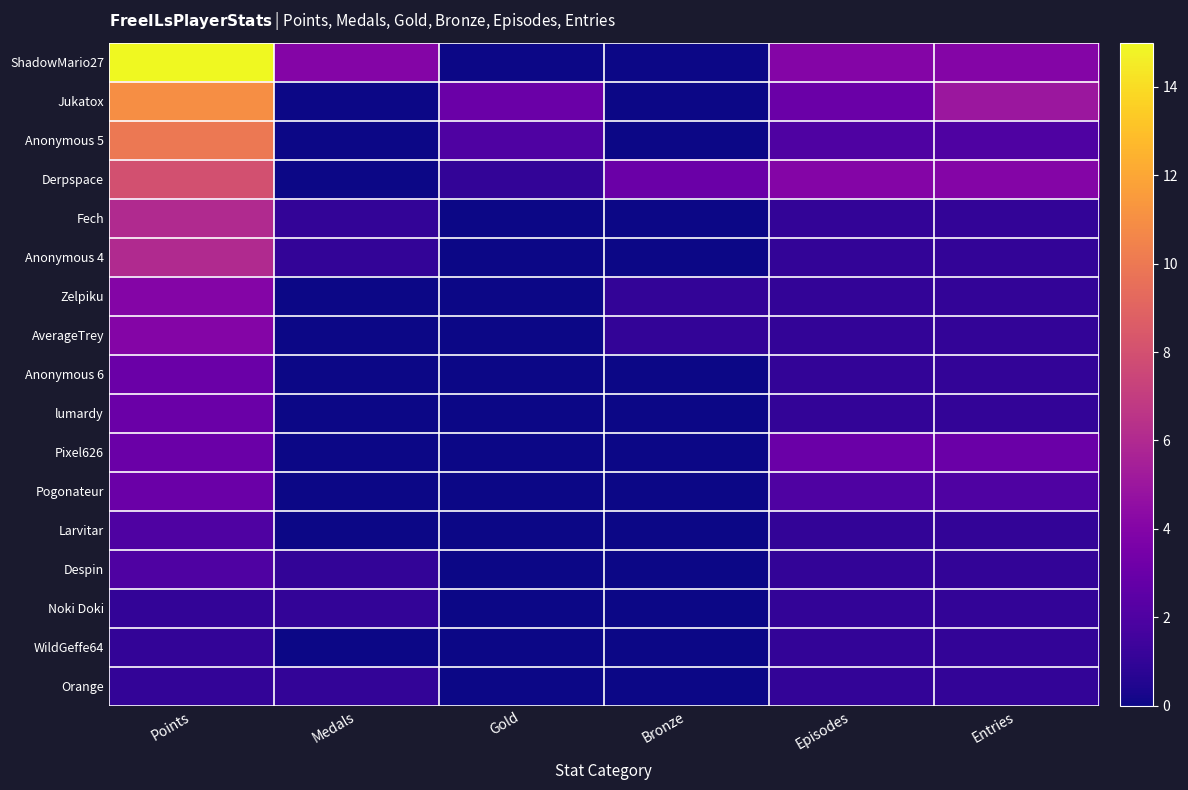

What is the difference between the highest and lowest values at Medals?

4